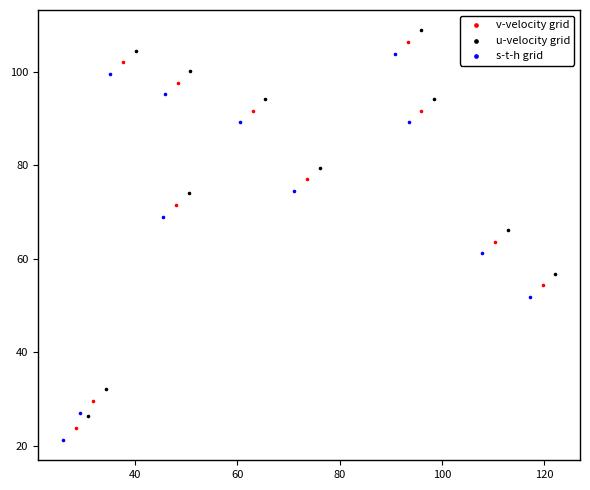

What are all the series names shown in the legend?

v-velocity grid, u-velocity grid, s-t-h grid